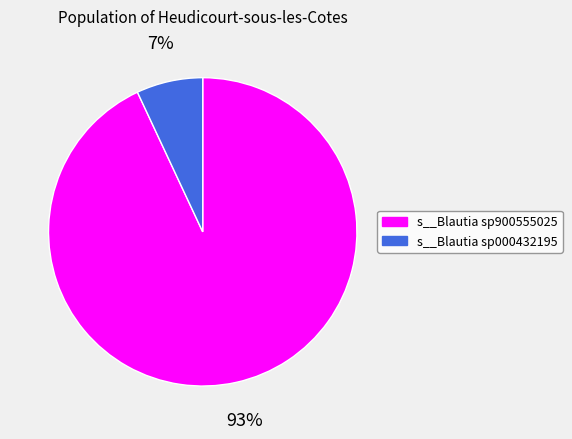

Is it true that s__Blautia sp900555025 is 93% of the pie?

True